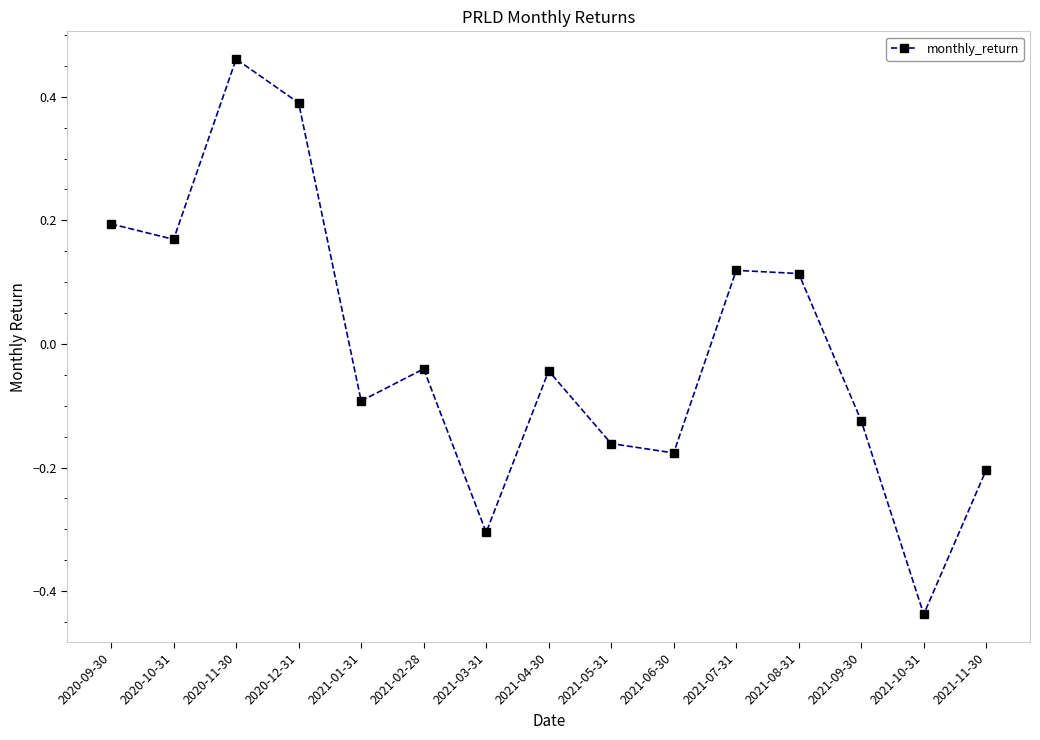

What position from the right is 2021-09-30?

3